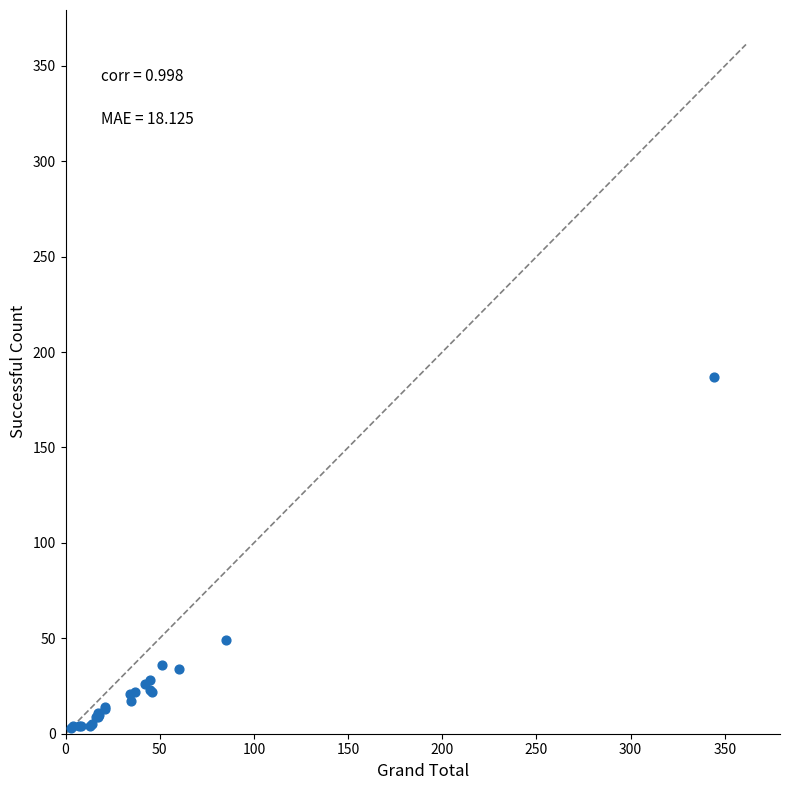

What Y value in the scatter plot is closest to 95?

49